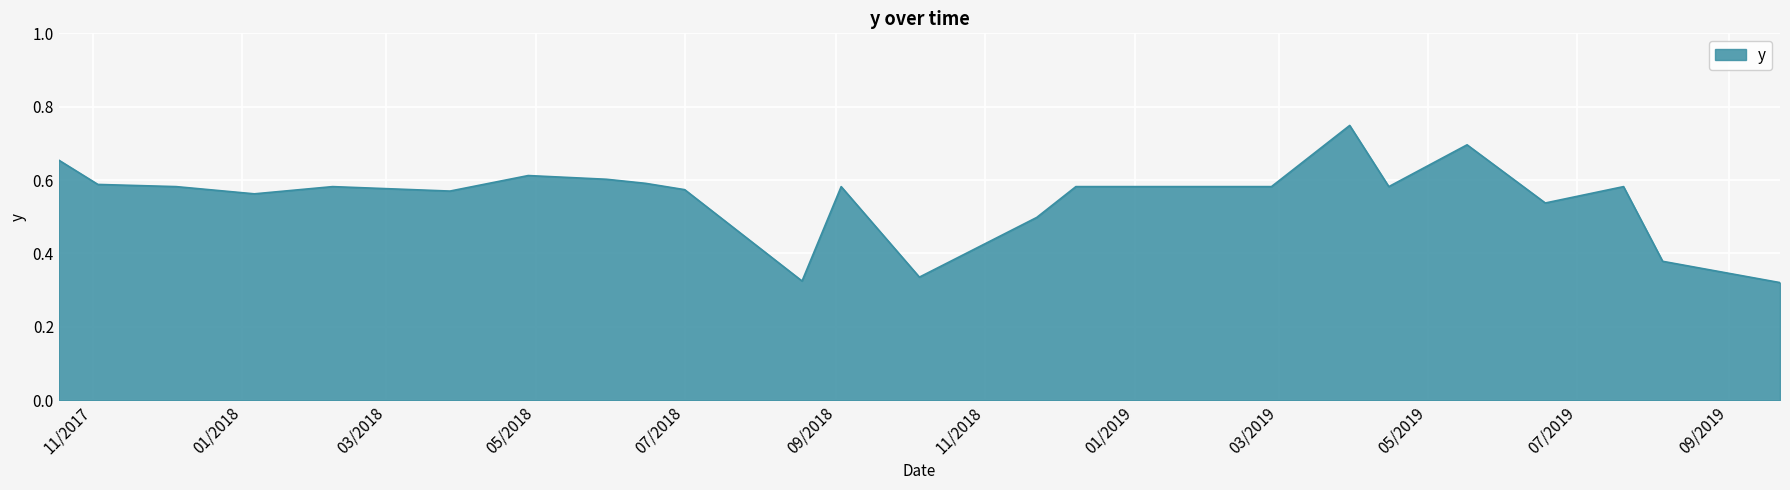

How many interior local peaks (higher than both neighbors) does the data have?

6